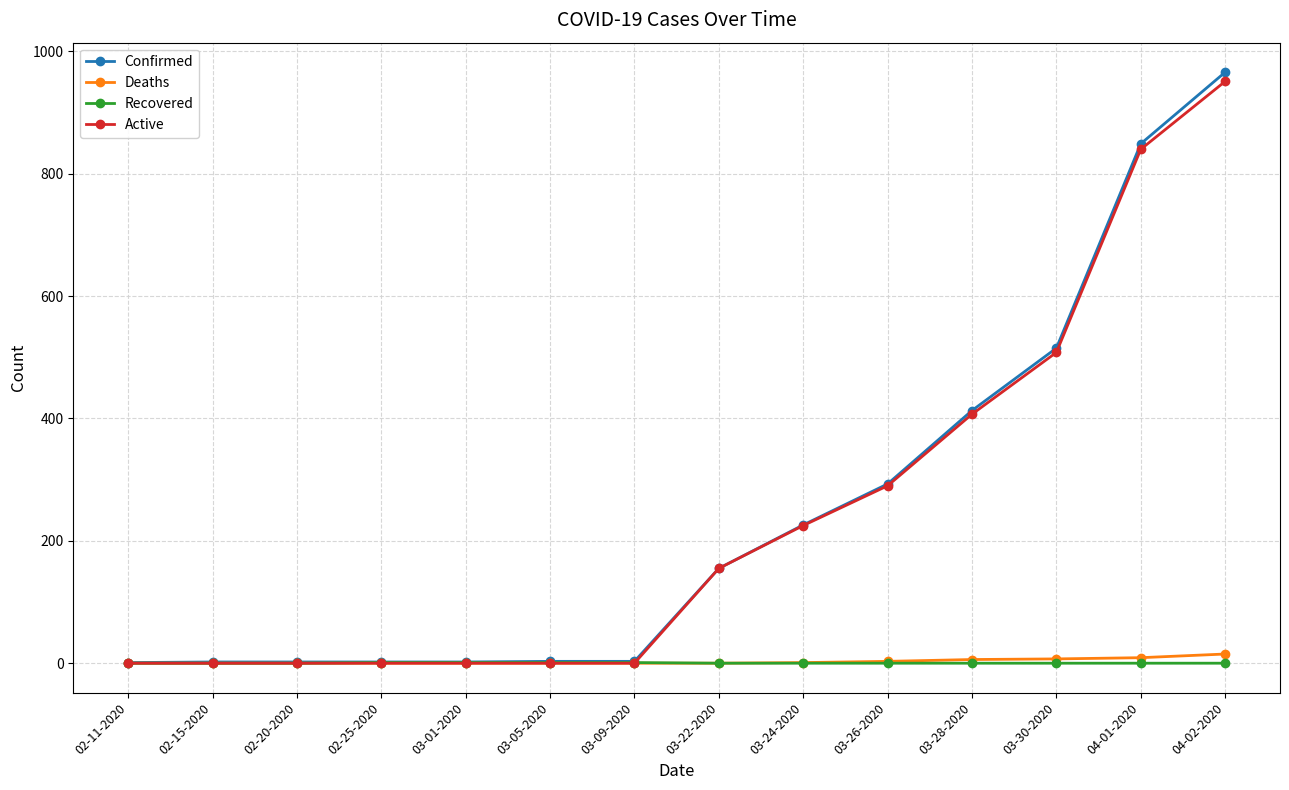

What is the difference between the highest and lowest values at 03-01-2020?

2